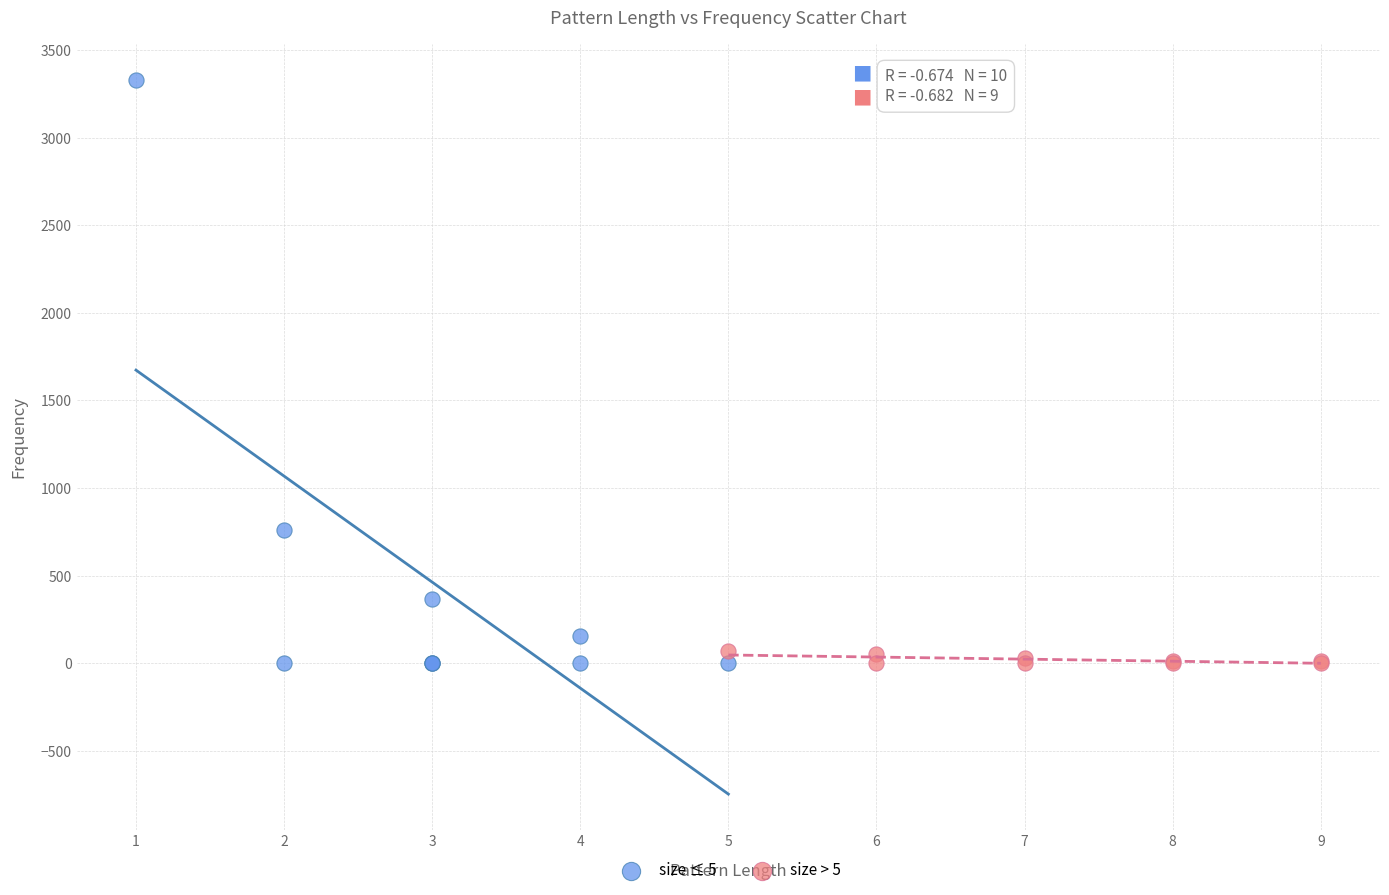

What are all the series names shown in the legend?

size ≤ 5, size > 5